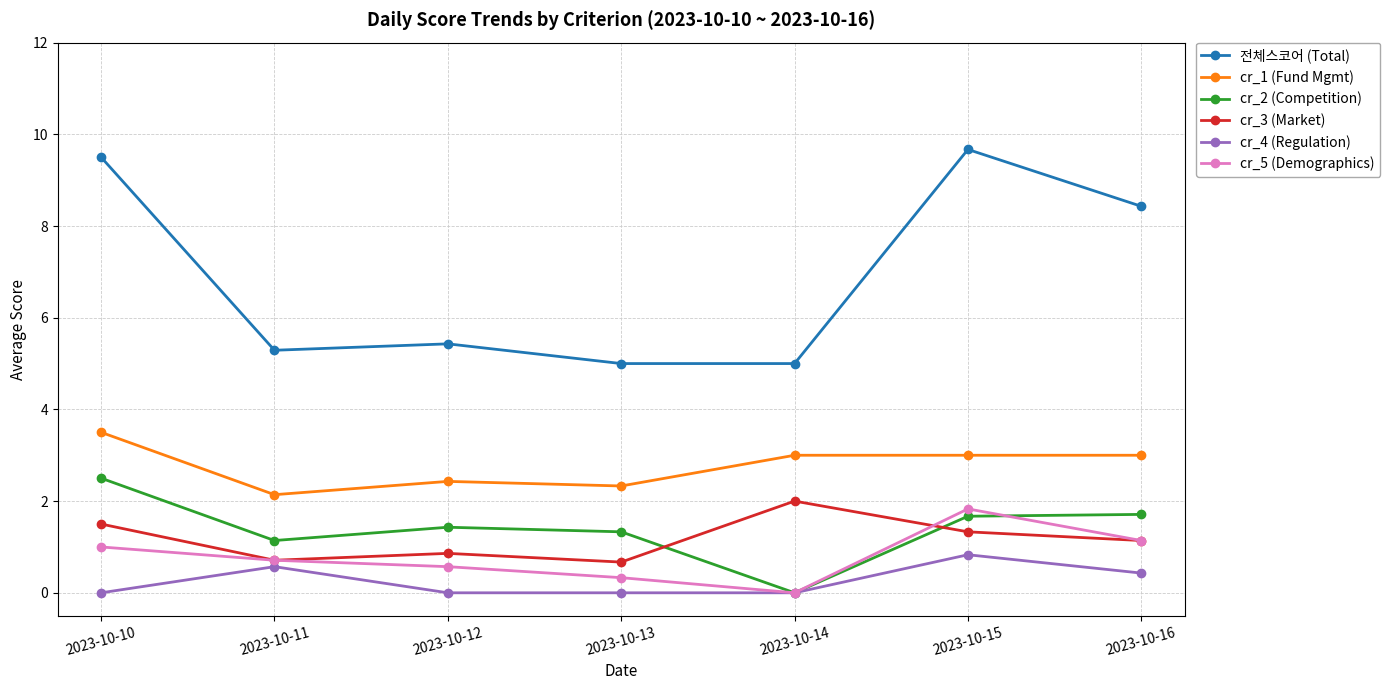

List the series in order of their peak value, highest first.

전체스코어 (Total), cr_1 (Fund Mgmt), cr_2 (Competition), cr_3 (Market), cr_5 (Demographics), cr_4 (Regulation)